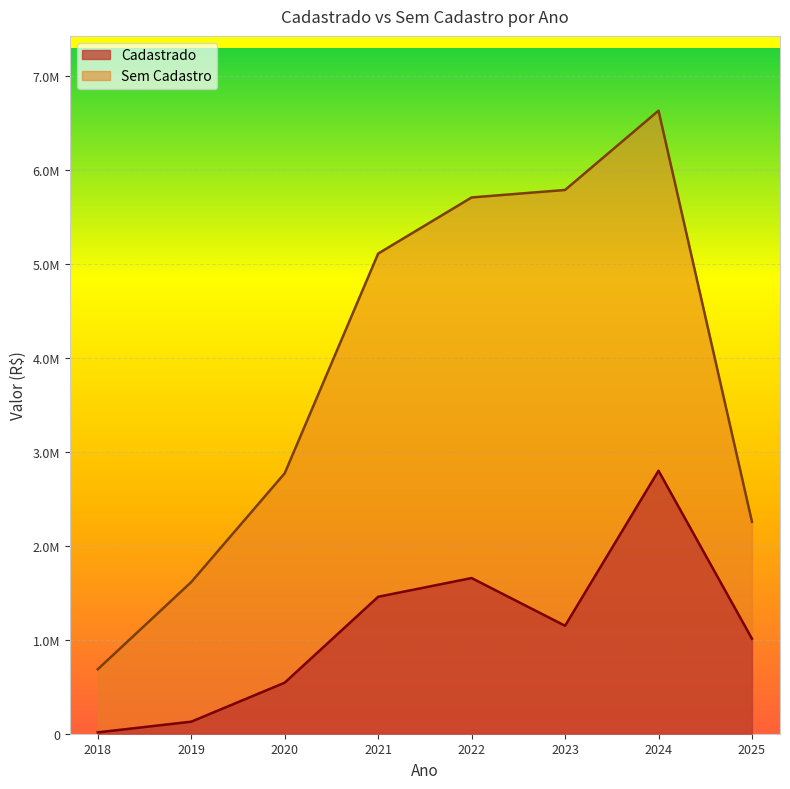

True or false: Sem Cadastro has a value of 7645080.0 at 2023.

False